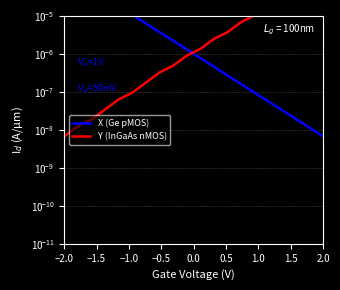

Count the number of categories in the chart.

20